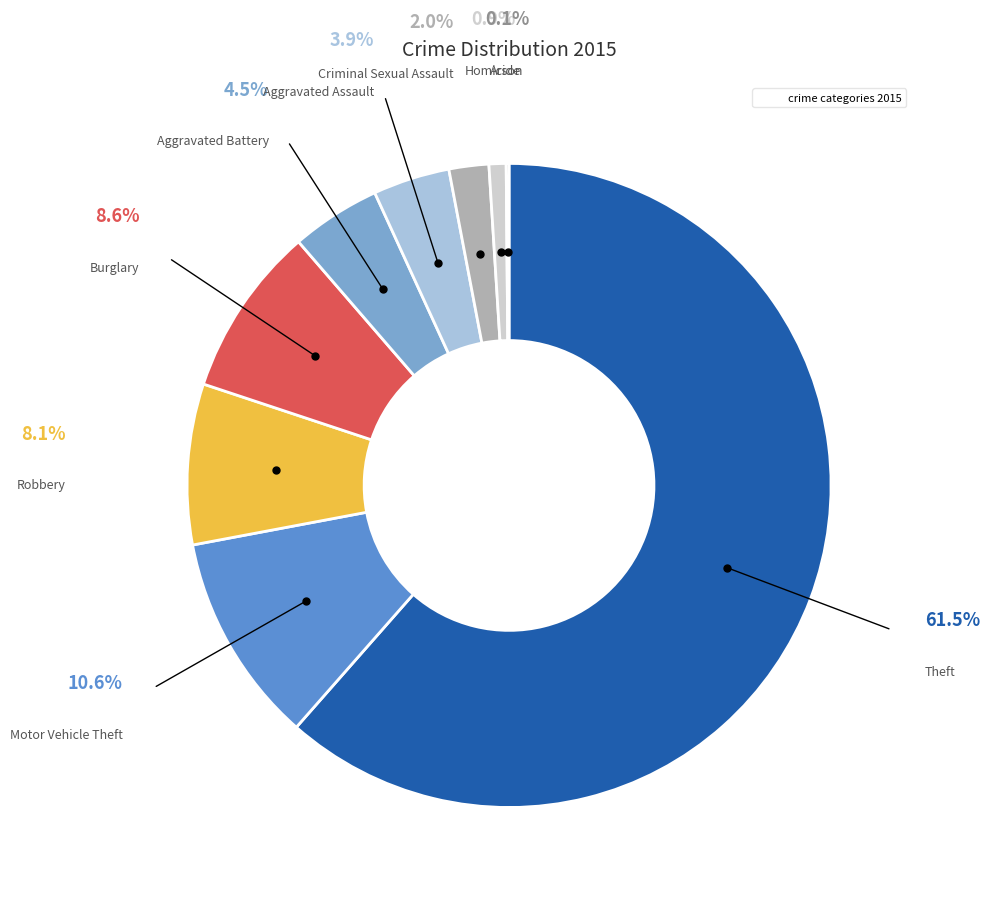

Is there any slice that represents more than half of the pie?

Yes